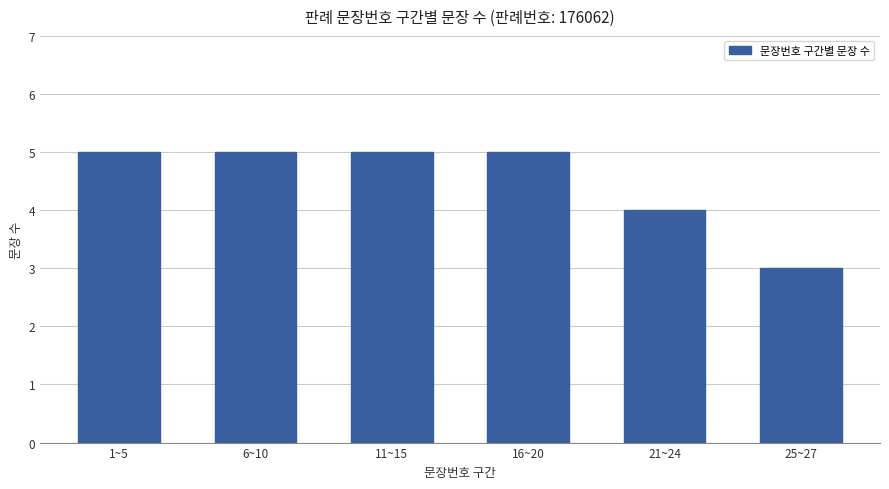

What is the ratio of the value at 16~20 to the value at 6~10?

1.0